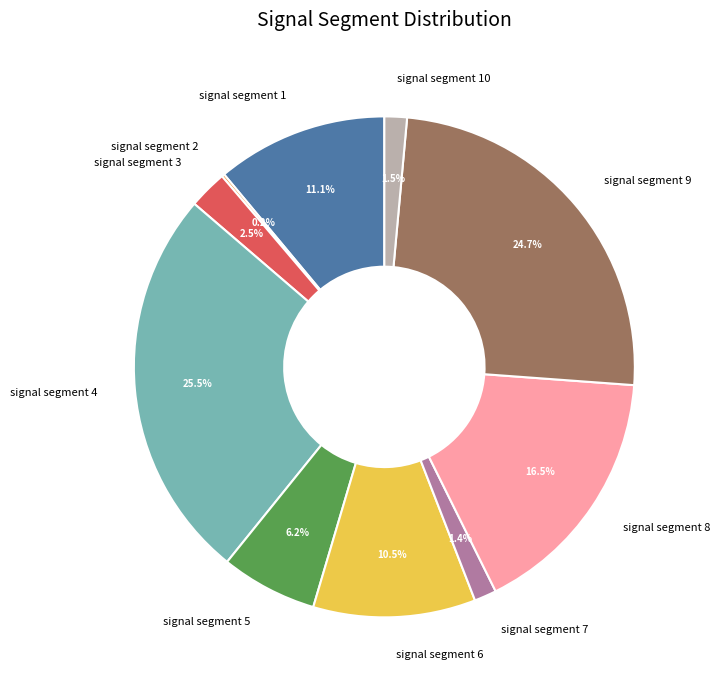

To the nearest percent, what is the average slice percentage?

10%